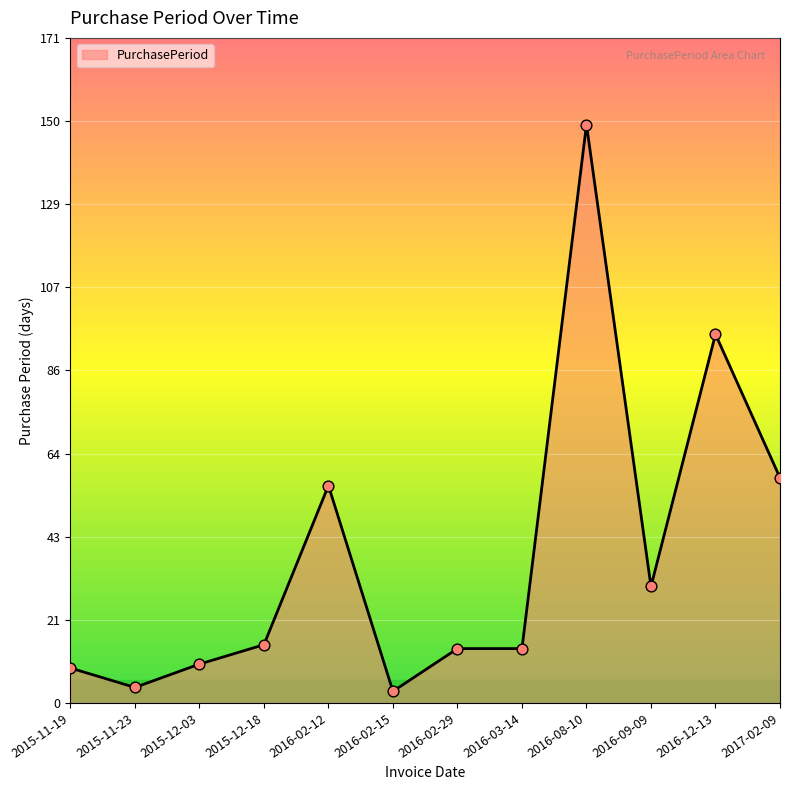

Approximately how many times larger is the value at 2016-03-14 compared to 2016-02-15?

4.7